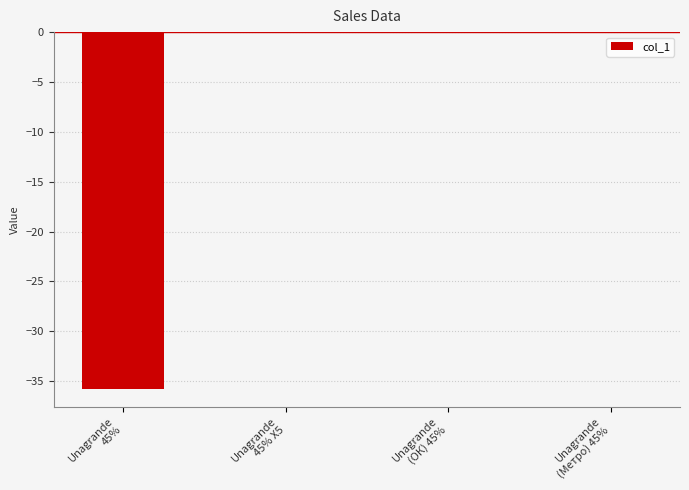

Is it true that the value at Unagrande
45% Х5 is 16.0?

False